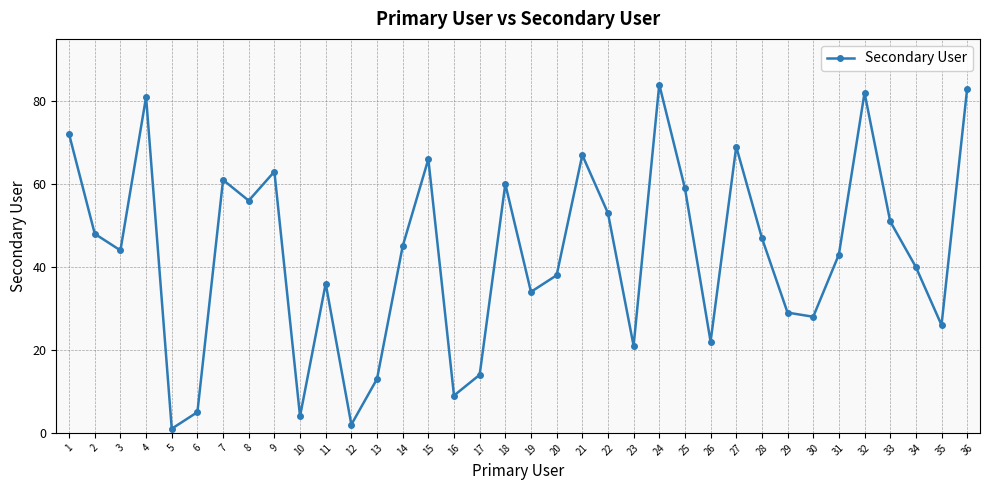

What is the smallest value displayed?

1